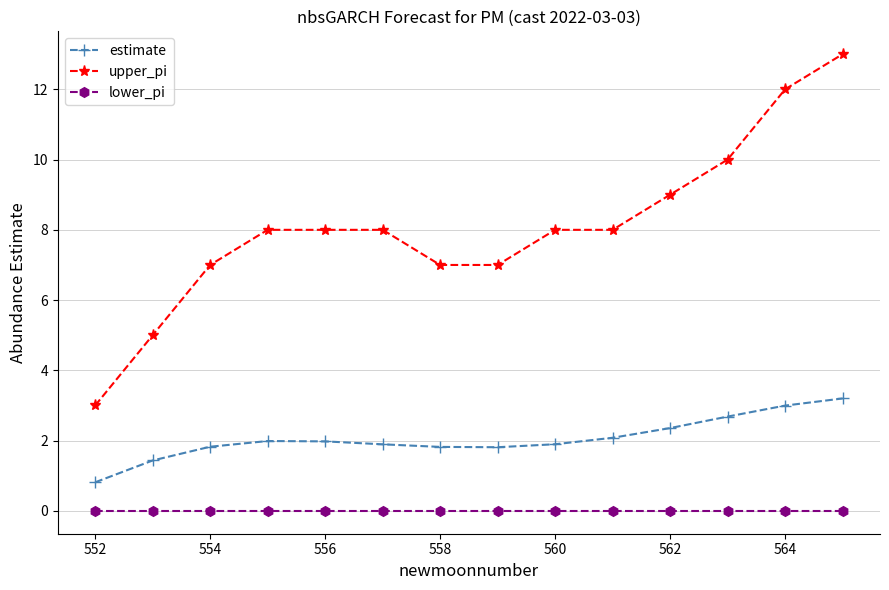

Which series has the widest spread of values?

upper_pi